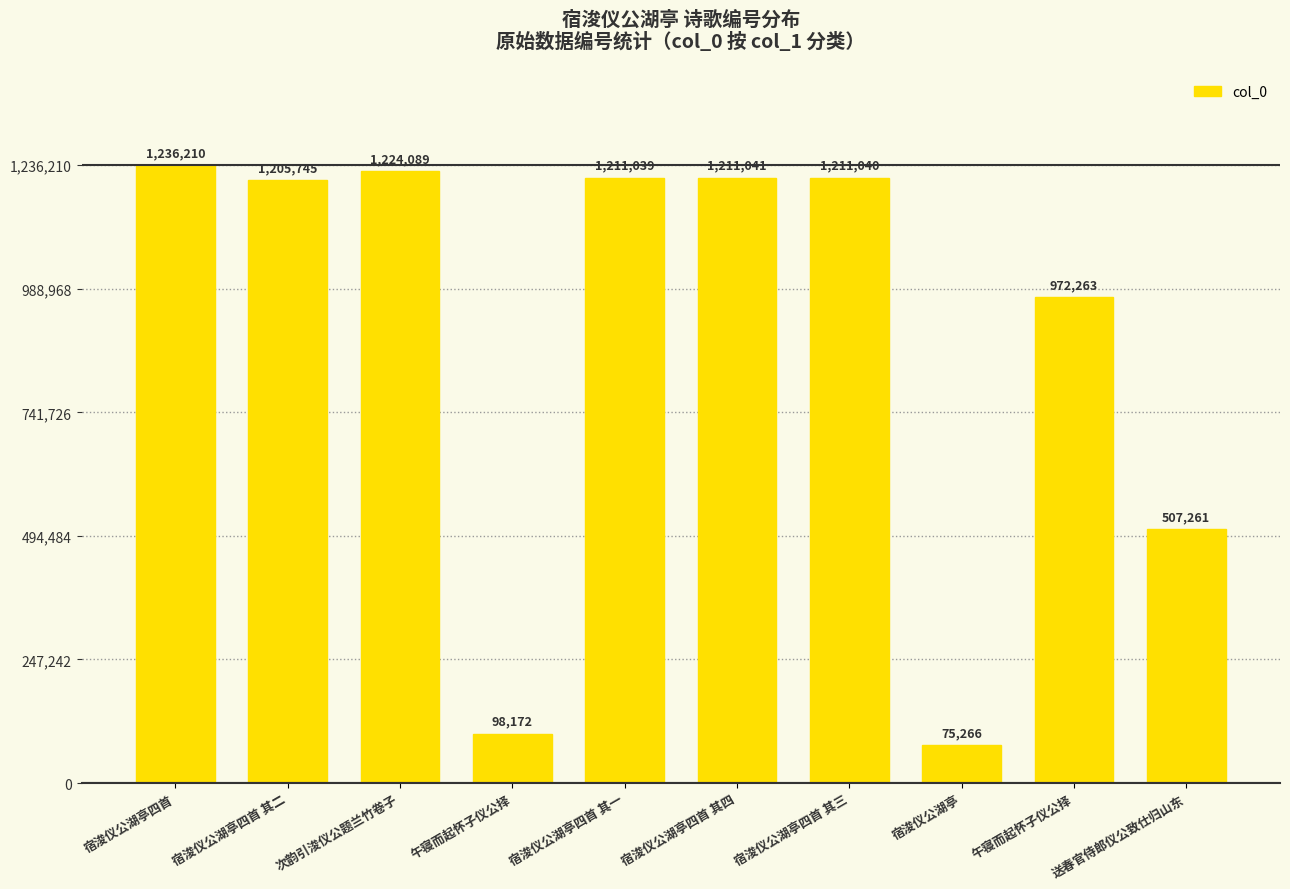

What is the maximum value shown in the chart?

1236210